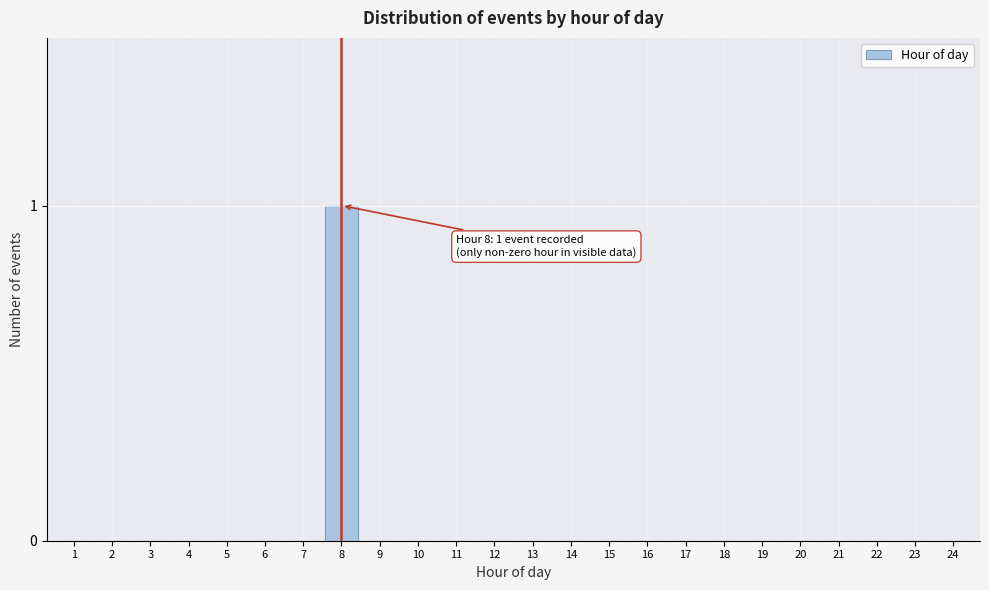

Reading left to right, extract all data points from this chart.

1=0	2=0	3=0	4=0	5=0	6=0	7=0	8=1	9=0	10=0	11=0	12=0	13=0	14=0	15=0	16=0	17=0	18=0	19=0	20=0	21=0	22=0	23=0	24=0